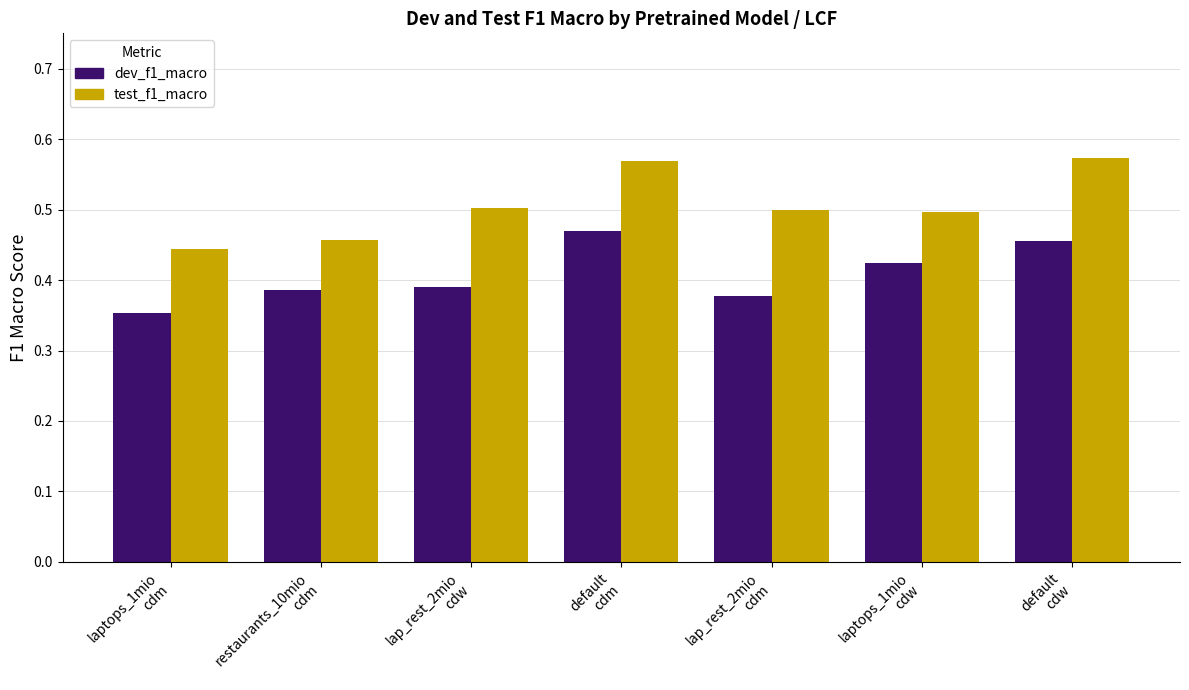

Which category has the highest value in the dev_f1_macro series?

default
cdm